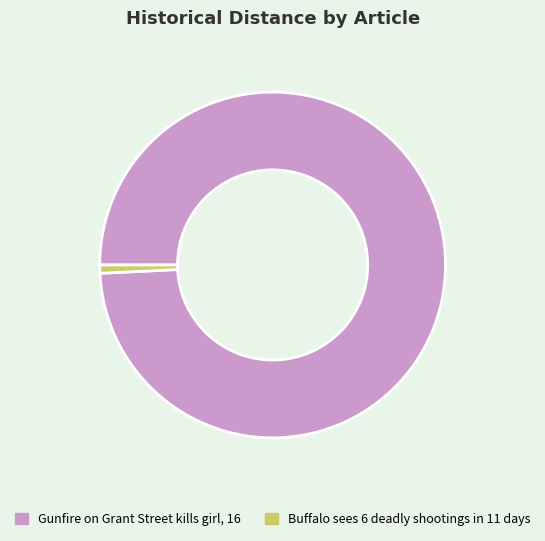

Which has a higher value, Buffalo sees 6 deadly shootings in 11 days or Gunfire on Grant Street kills girl, 16?

Gunfire on Grant Street kills girl, 16